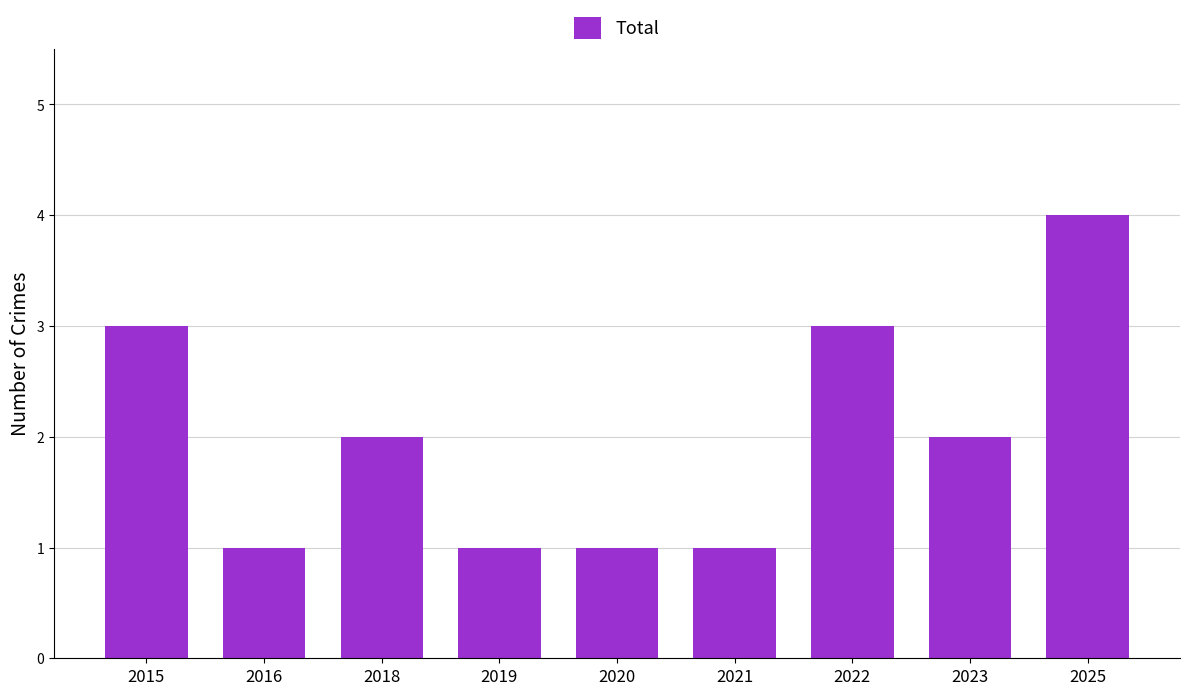

Which has a higher value, 2023 or 2016?

2023